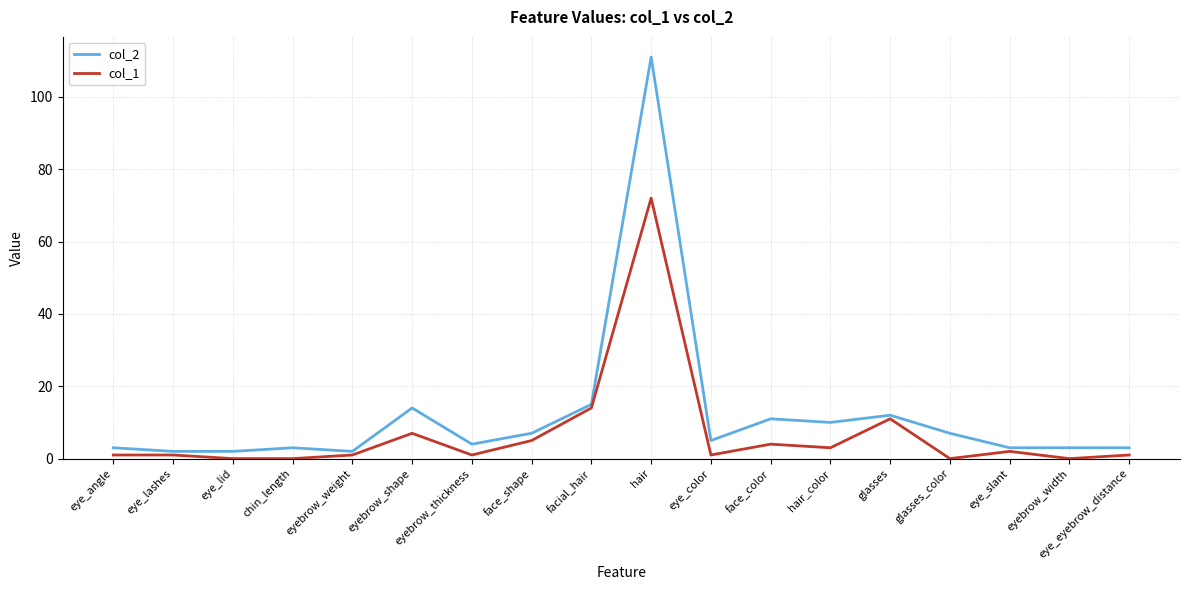

The col_2 series shows 17 at glasses. True or false?

False